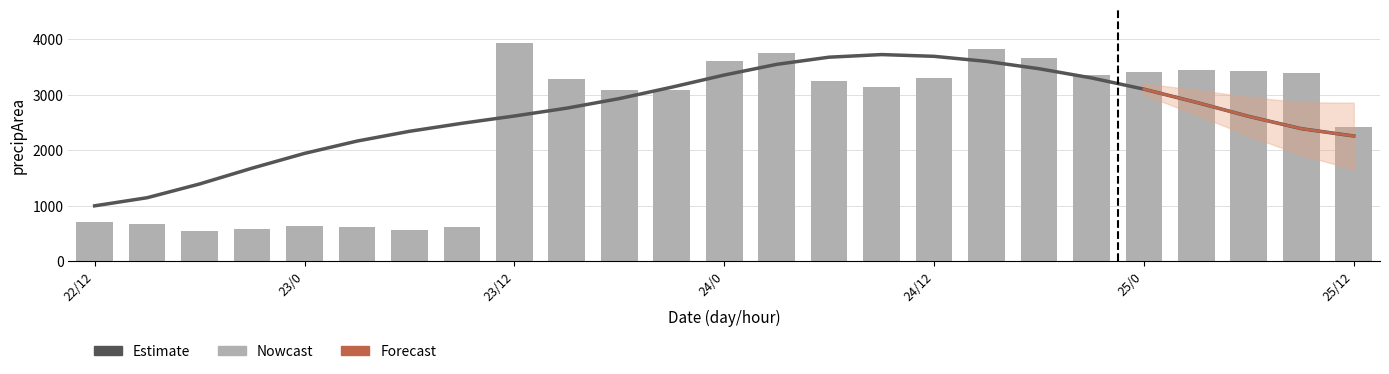

What is the difference between the maximum and second lowest values in the Nowcast series?

3375.0